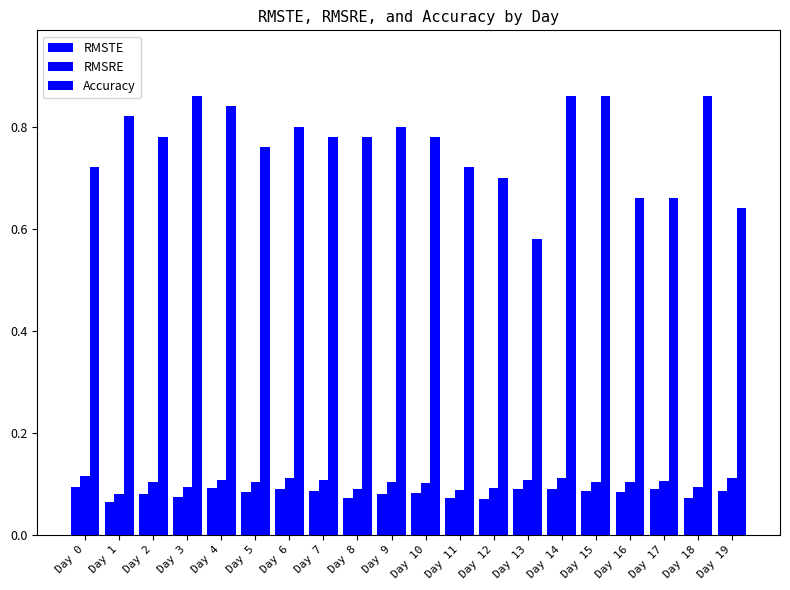

How many bars are there in each group?

3